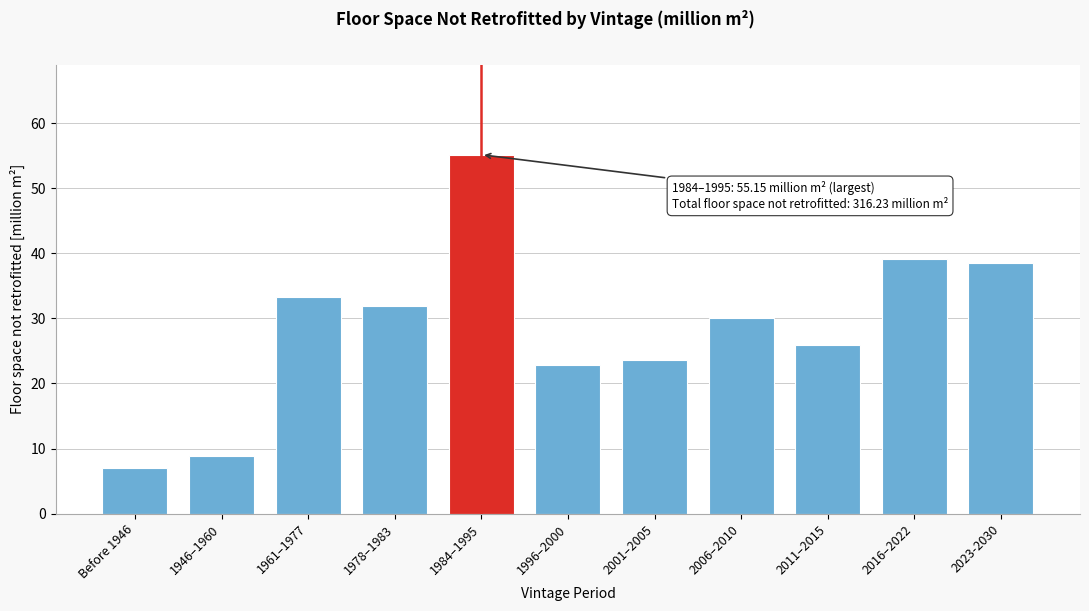

Reading left to right, transcribe all the data shown in this chart.

Before 1946=7.0	1946–1960=8.9	1961–1977=33.2	1978–1983=31.9	1984–1995=55.2	1996–2000=22.8	2001–2005=23.5	2006–2010=30.1	2011–2015=25.9	2016–2022=39.2	2023-2030=38.5